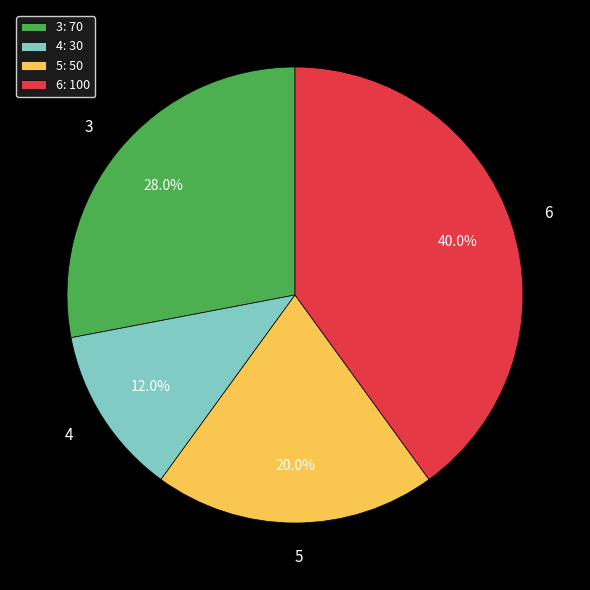

Is it true that 6 is 30% of the pie?

False